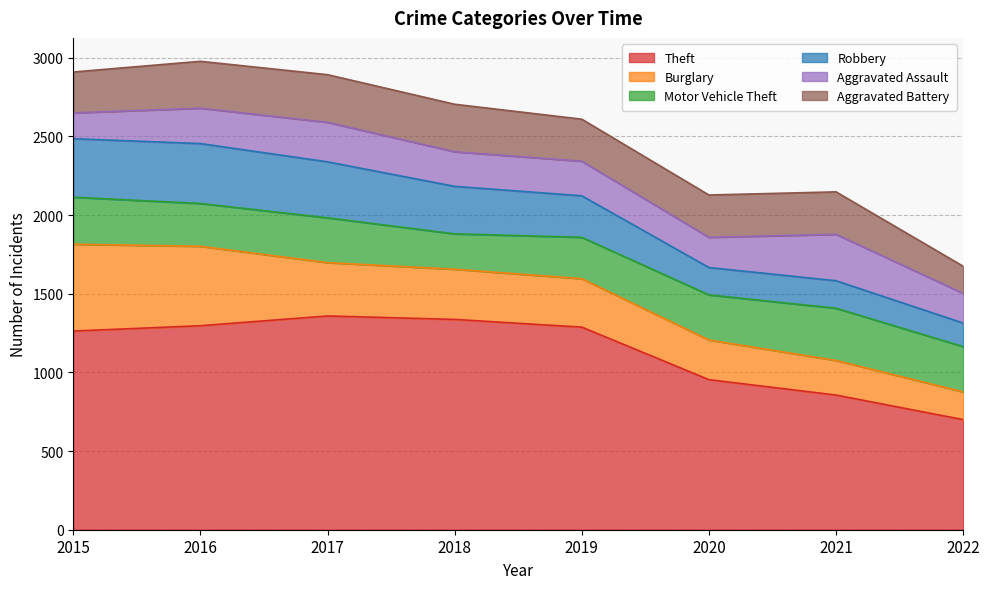

What is the difference between the second highest and second lowest values in the Motor Vehicle Theft series?

36